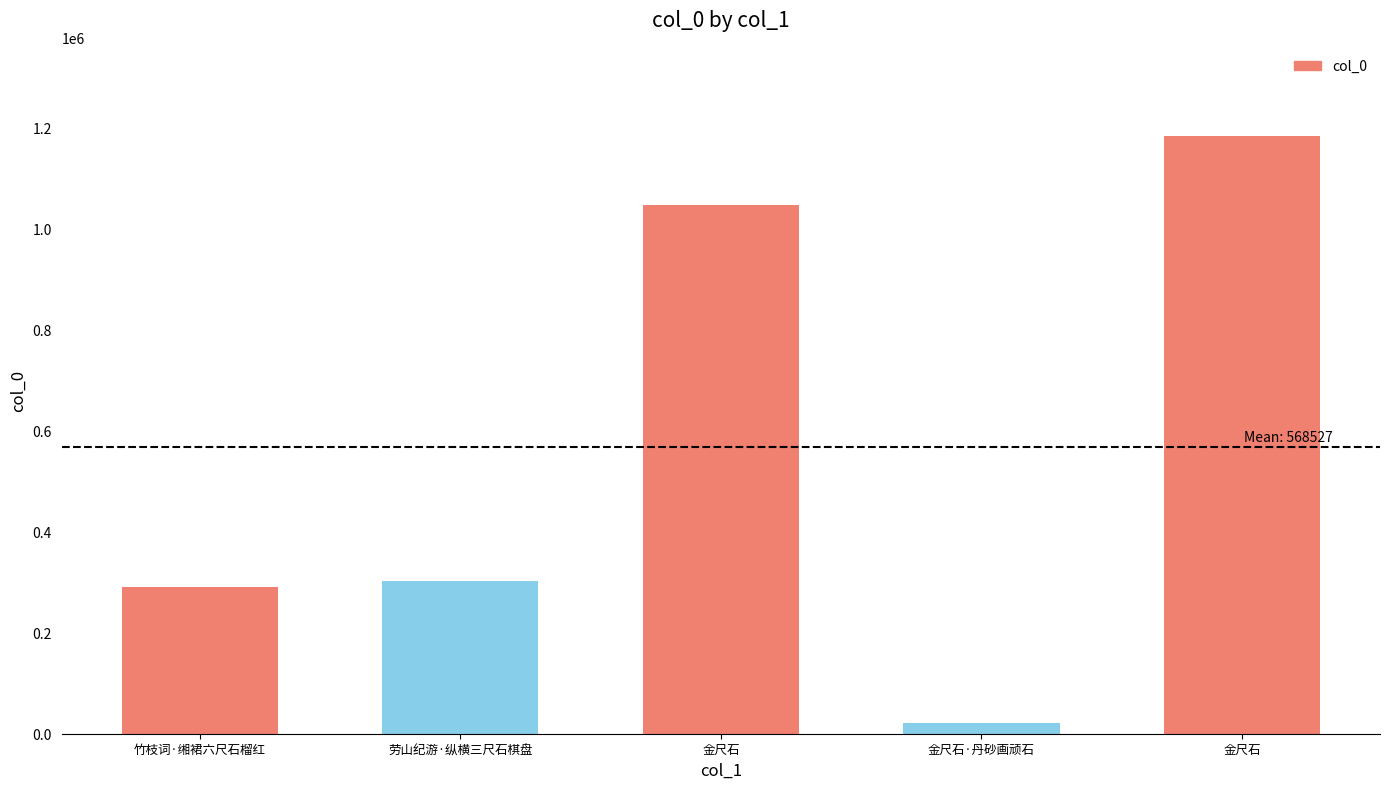

Reading left to right, transcribe all the data shown in this chart.

竹枝词·缃裙六尺石榴红=289819	劳山纪游·纵横三尺石棋盘=302725	金尺石=1046396	金尺石·丹砂画顽石=21143	金尺石=1182552